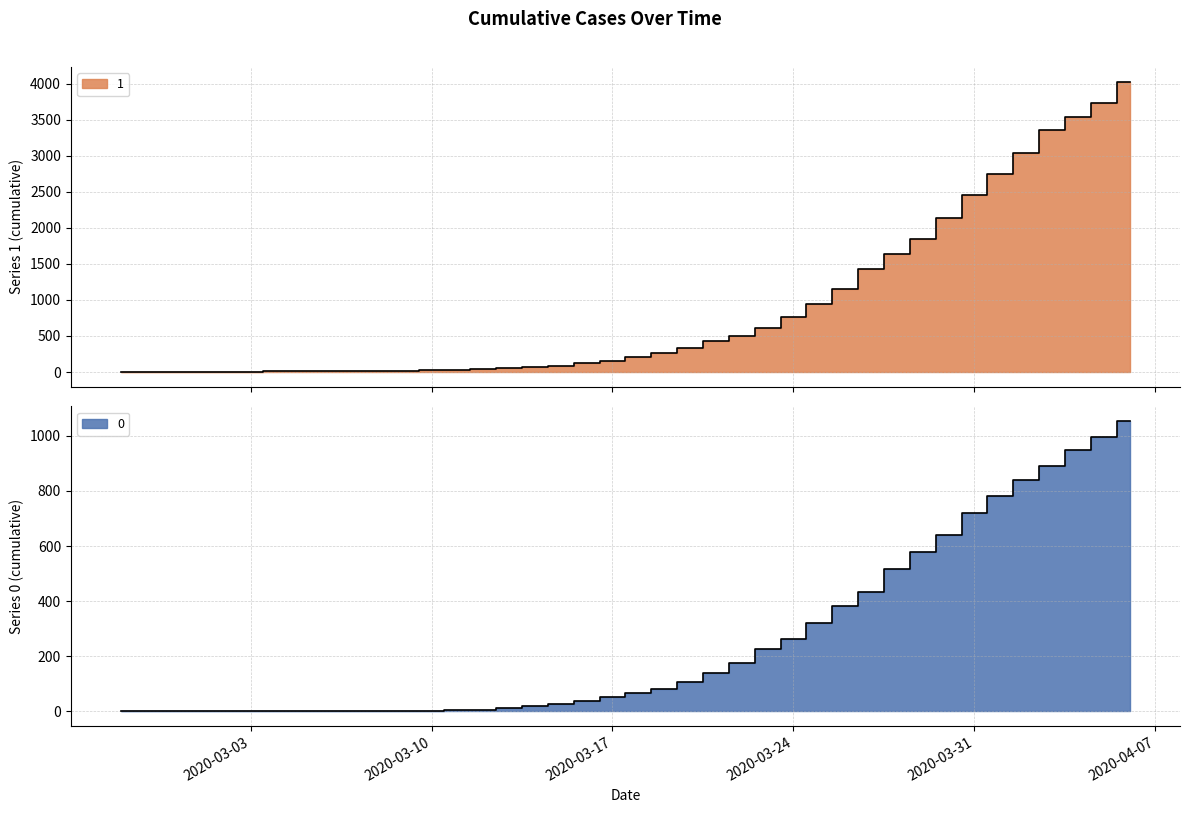

Which category has the highest value in the 1 series?

2020-04-06